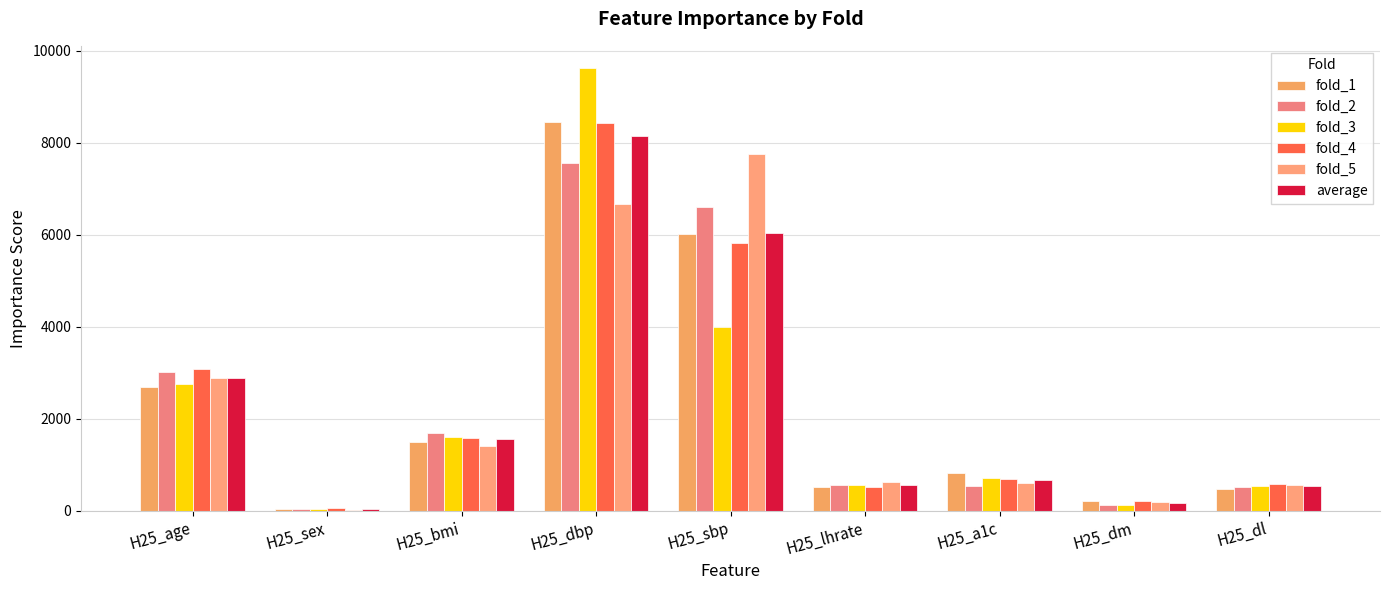

Where is fold_1 nearest to the value 4244?

H25_age